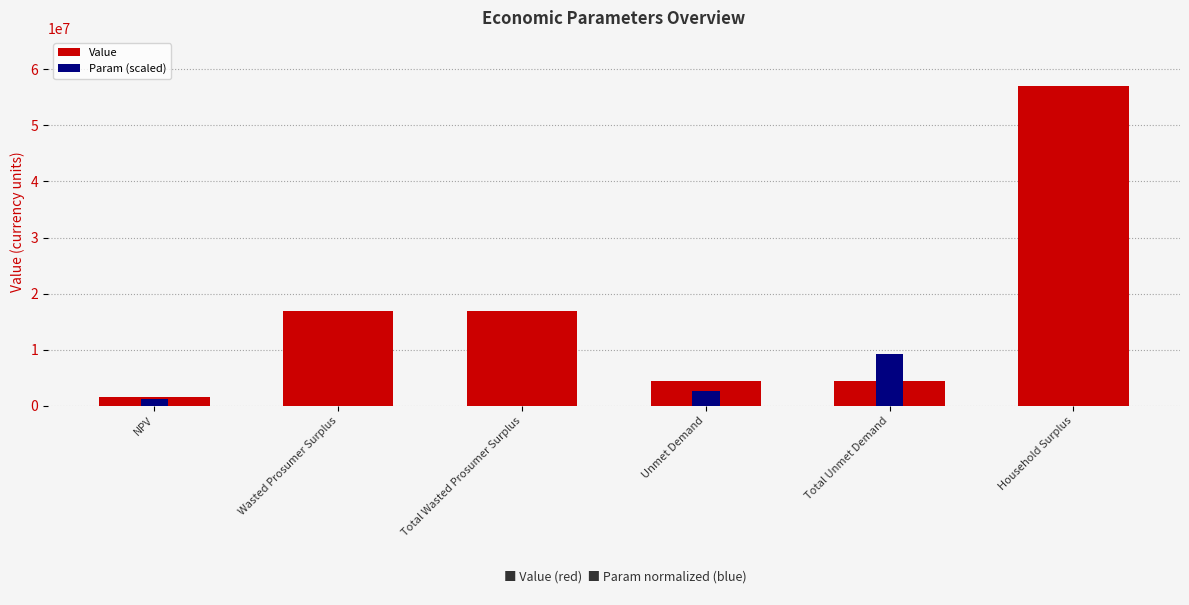

List the labels in order of value, largest first.

Household Surplus, Wasted Prosumer Surplus, Total Wasted Prosumer Surplus, Unmet Demand, Total Unmet Demand, NPV